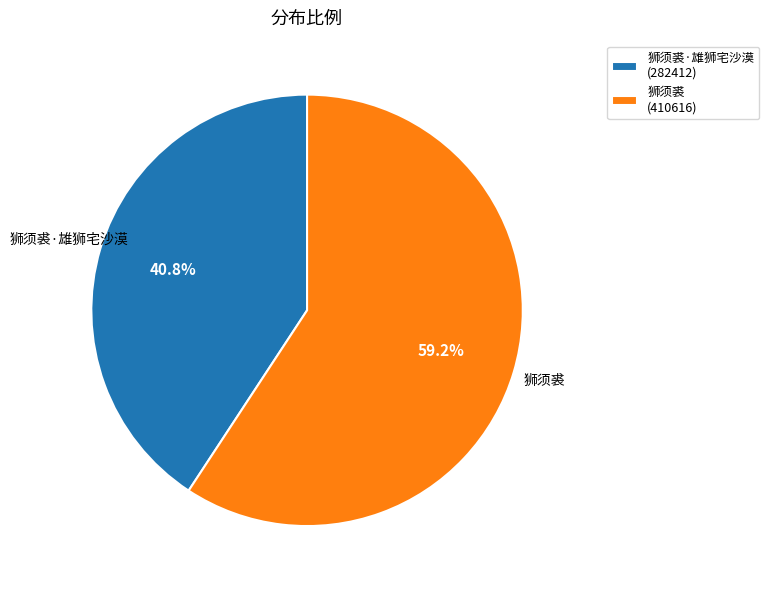

Count the number of slices in the pie.

2